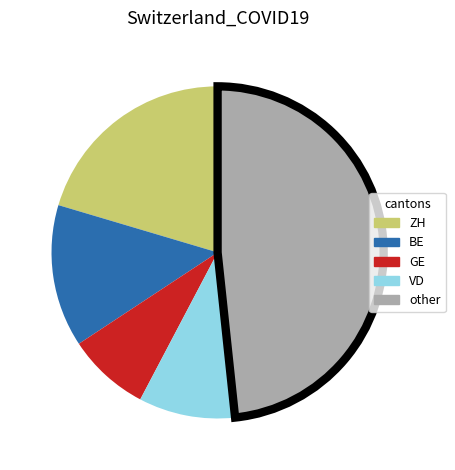

Is the sum of GE and other greater than half?

Yes